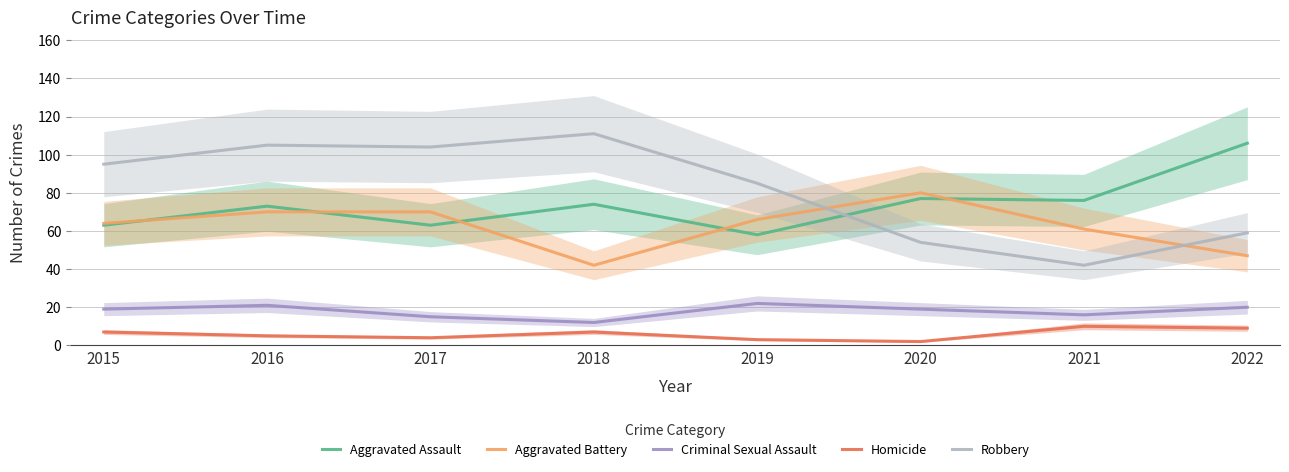

Is it true that Homicide equals 4 at 2015?

False